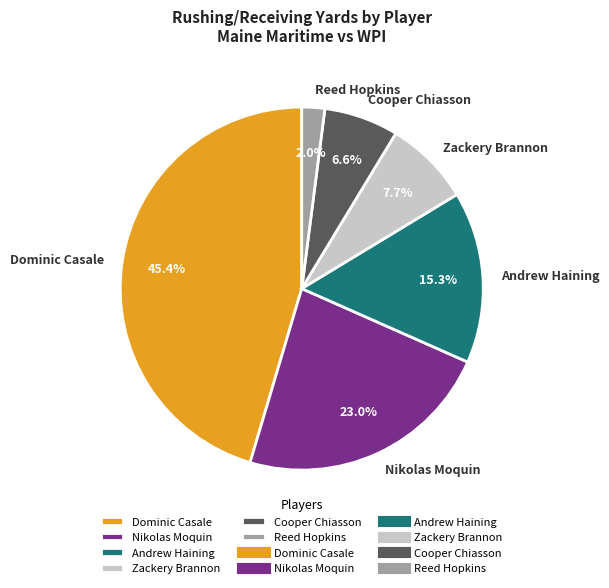

Between Dominic Casale and Nikolas Moquin, which is larger?

Dominic Casale